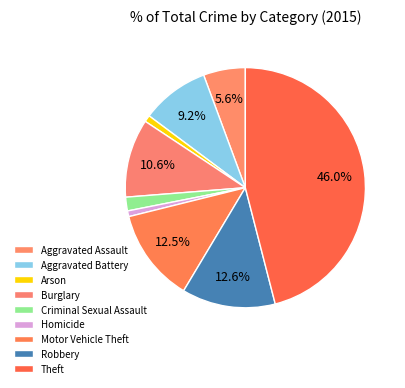

Count the number of slices in the pie.

9